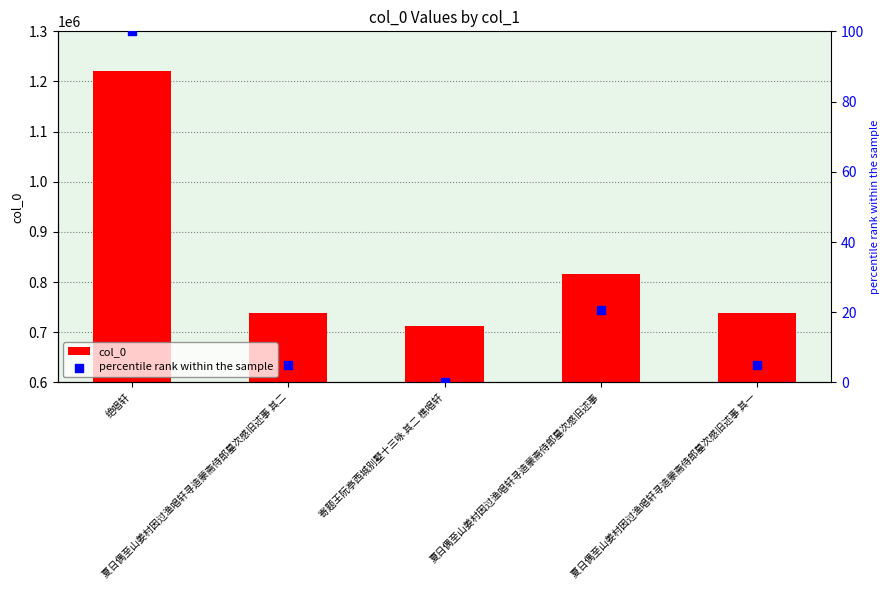

Which series reaches the maximum Y coordinate?

col_0